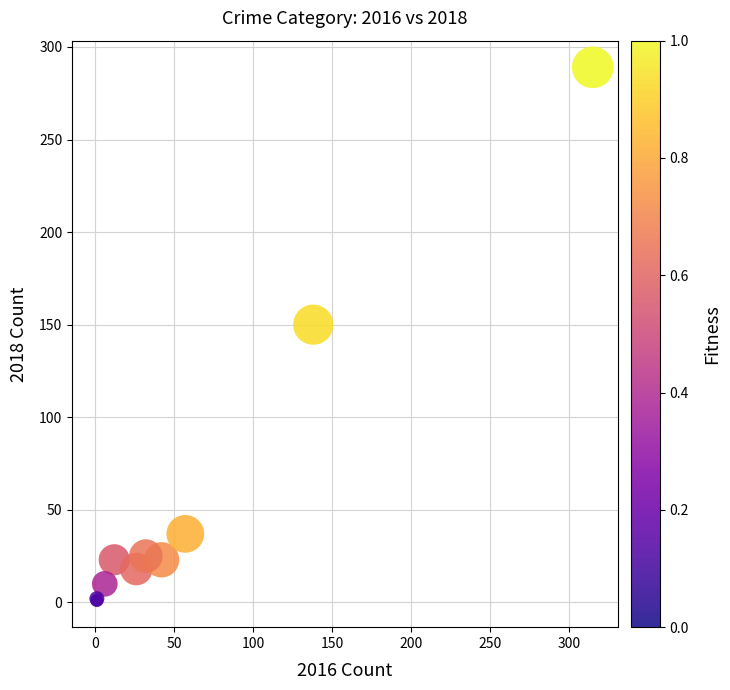

What Y value in the scatter plot is closest to 145?

150